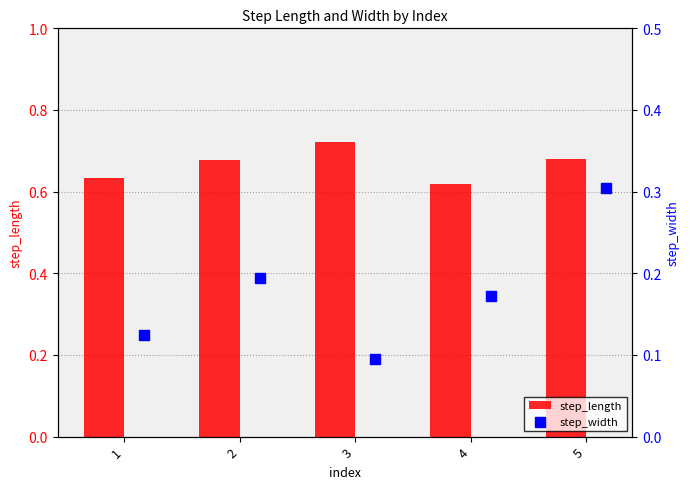

Which category has the highest value in the step_length series?

3